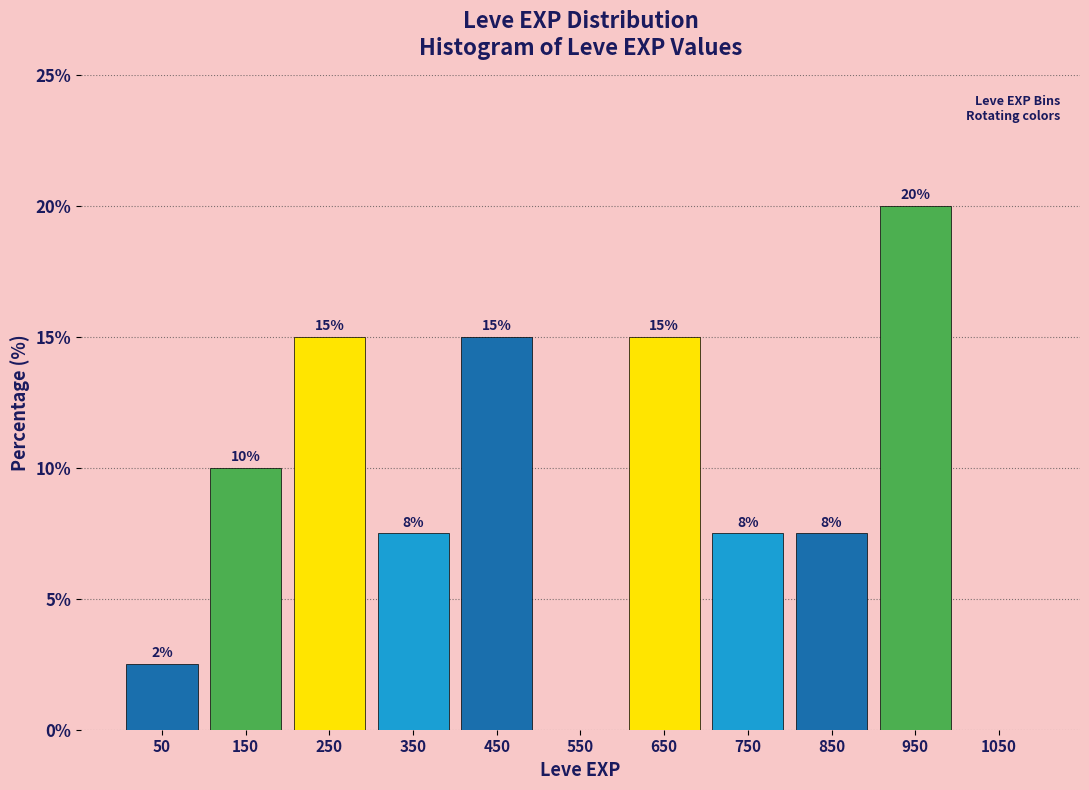

Over which range of the x-axis is the bar tallest?

900 to 1000